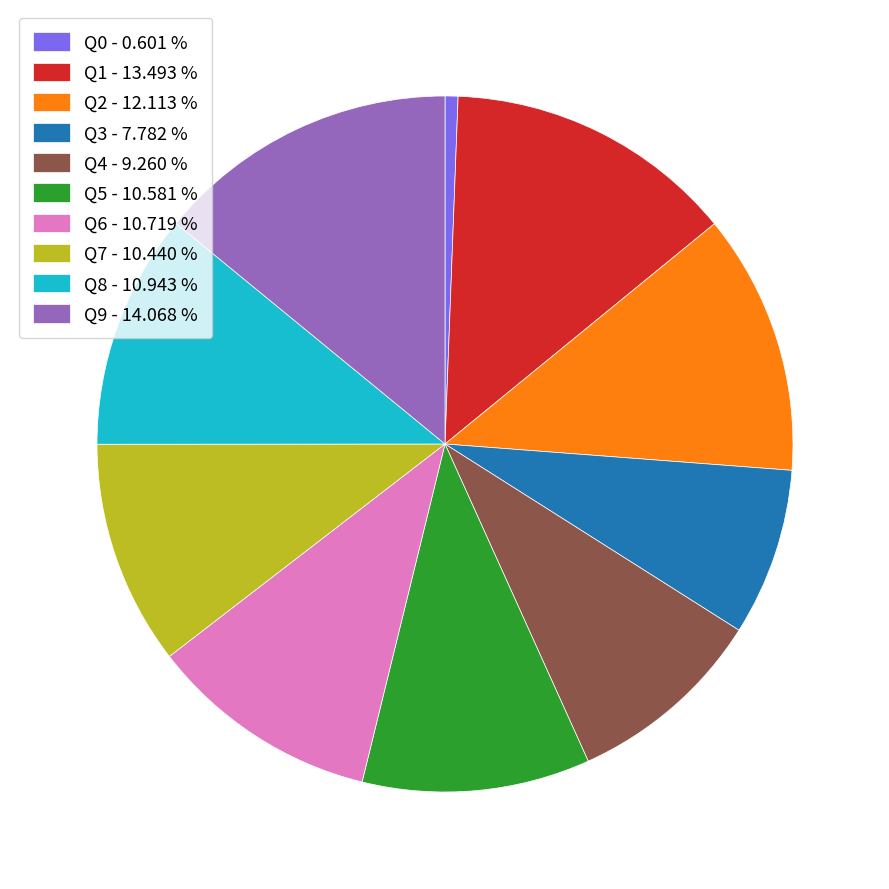

Which has a higher value, Q2 - 12.113 % or Q5 - 10.581 %?

Q2 - 12.113 %